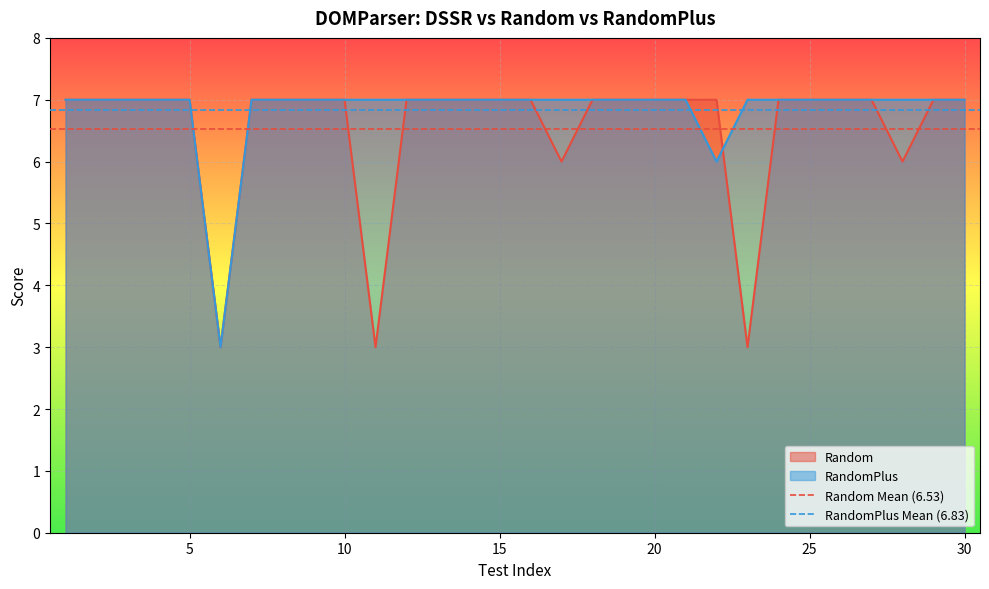

True or false: Random has a value of 7 at 25.

True